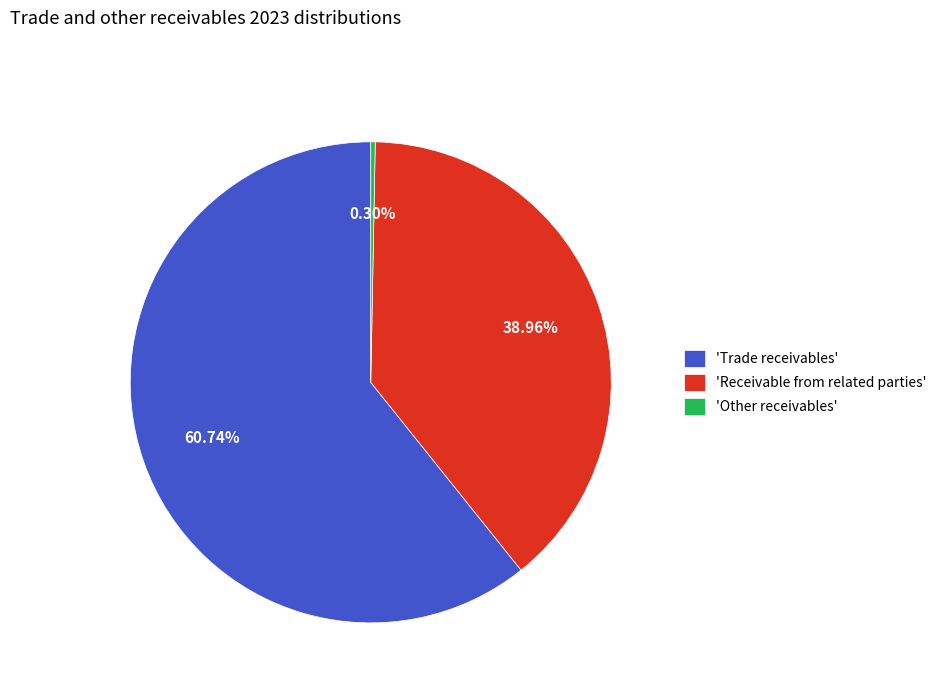

Is there any slice that represents more than half of the pie?

Yes